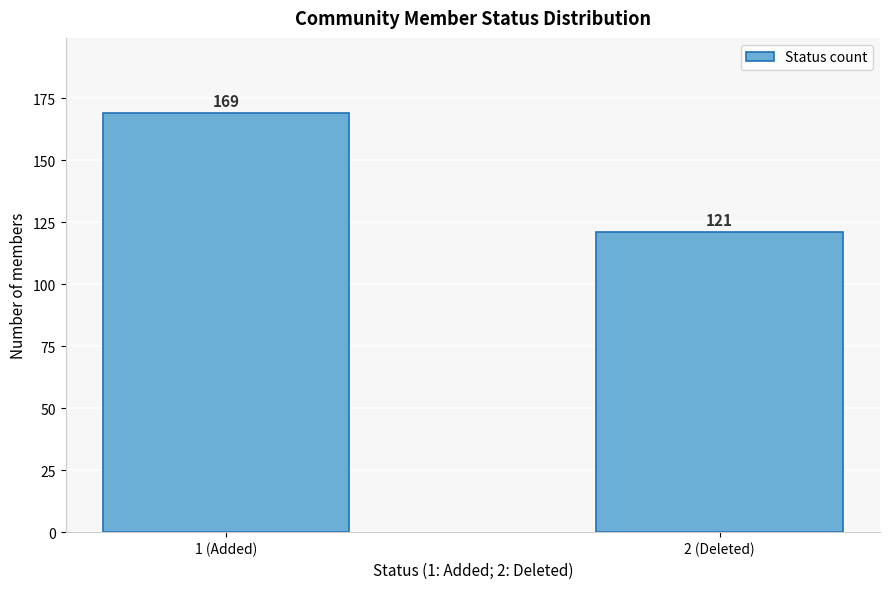

Reading left to right, extract all data points from this chart.

169	121